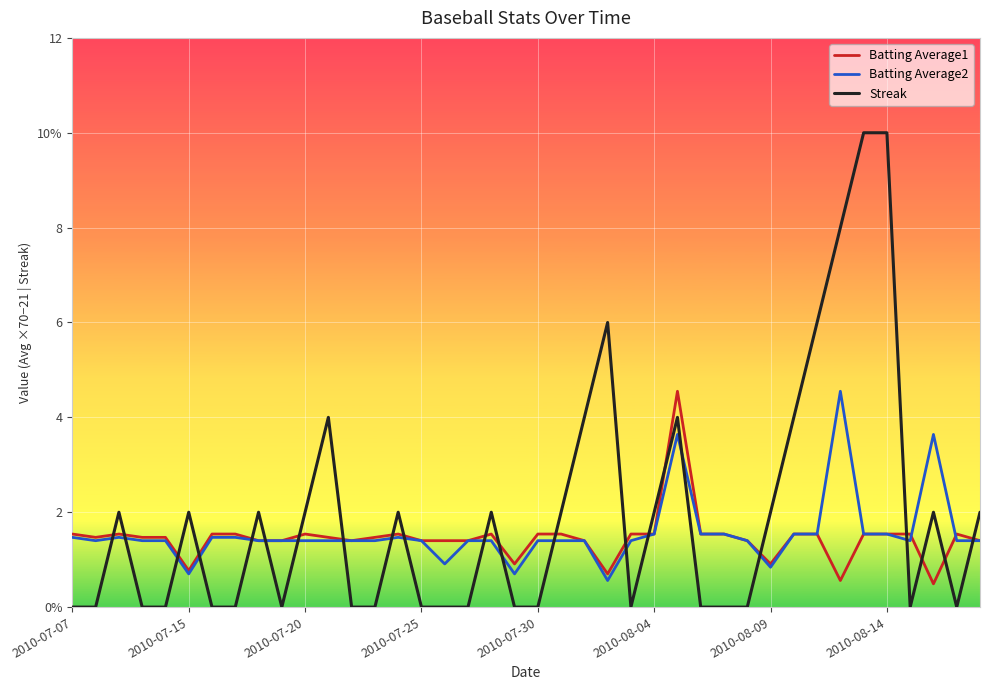

What are all the series names shown in the legend?

Batting Average1, Batting Average2, Streak